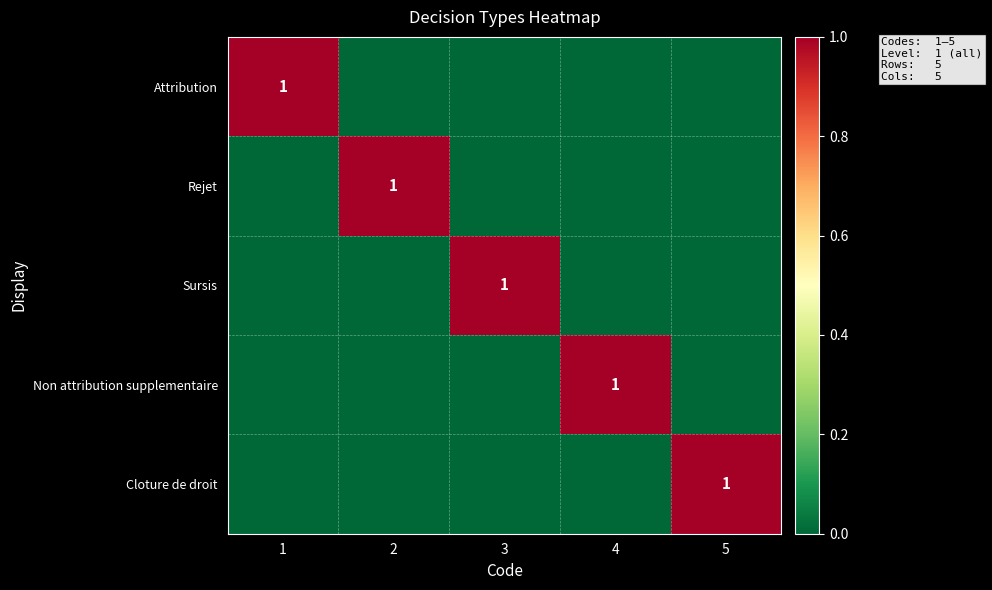

The value of Rejet at 2 is 2. True or false?

False